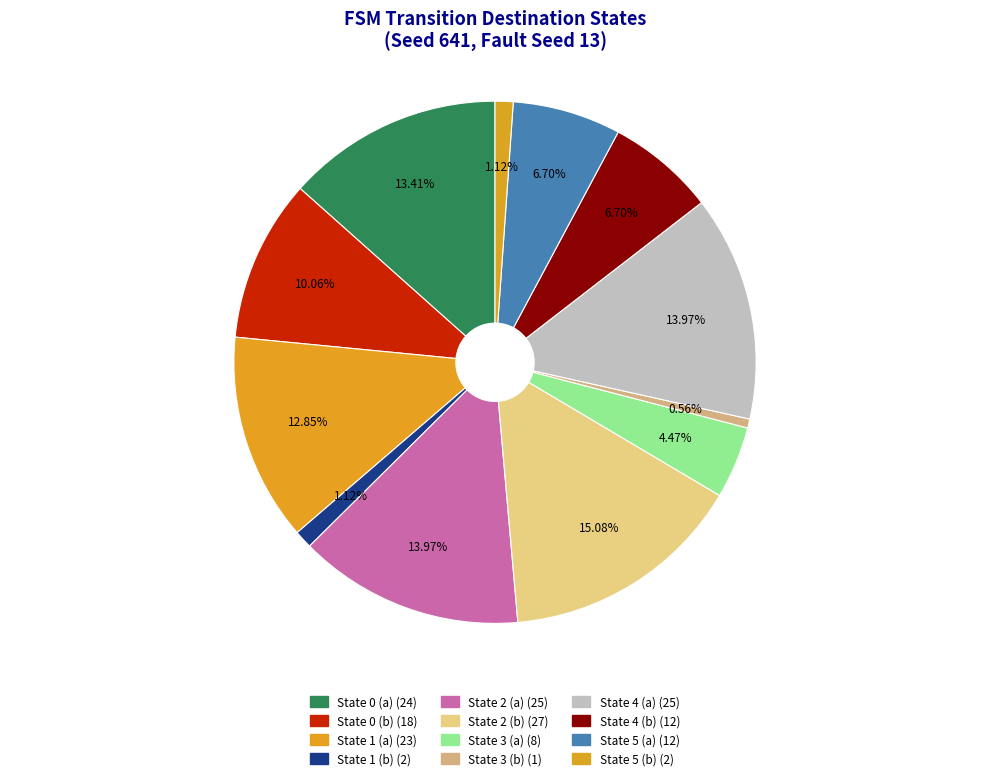

To the nearest percent, what percentage of the pie is State 4 (a)?

14%